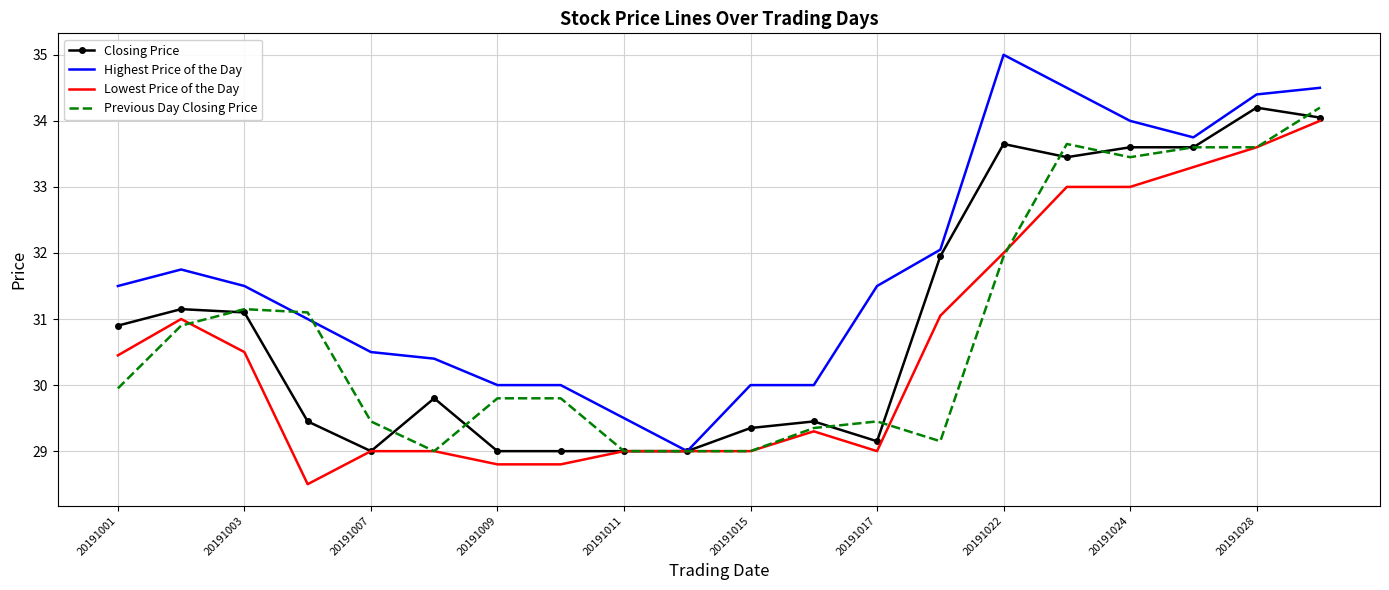

Which series has the largest total across all categories?

Highest Price of the Day